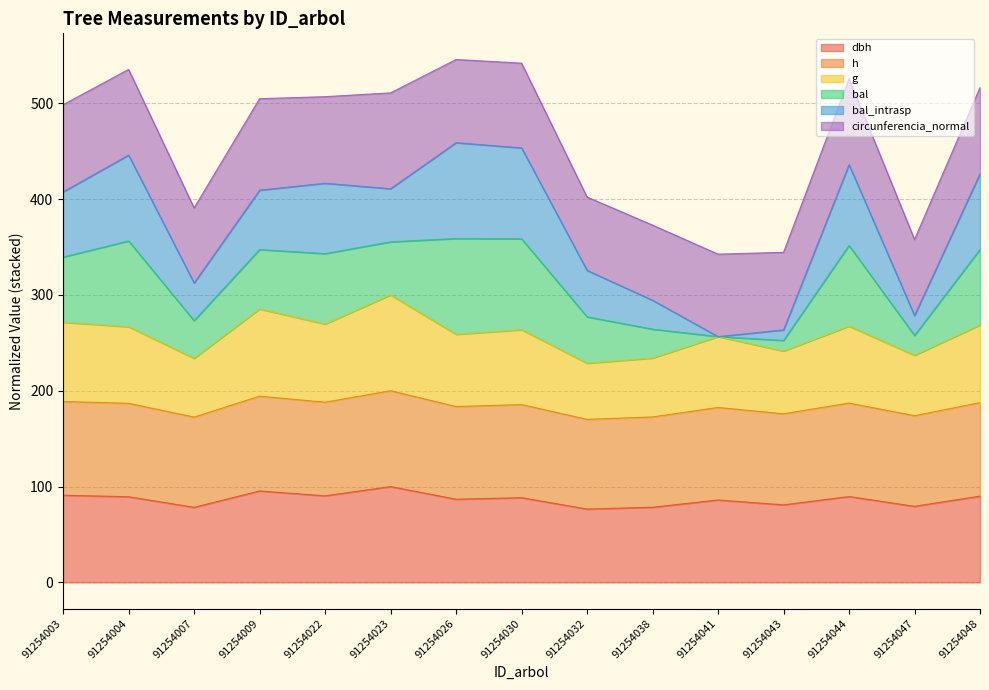

Is it true that dbh equals 120.6 at 91254043?

False